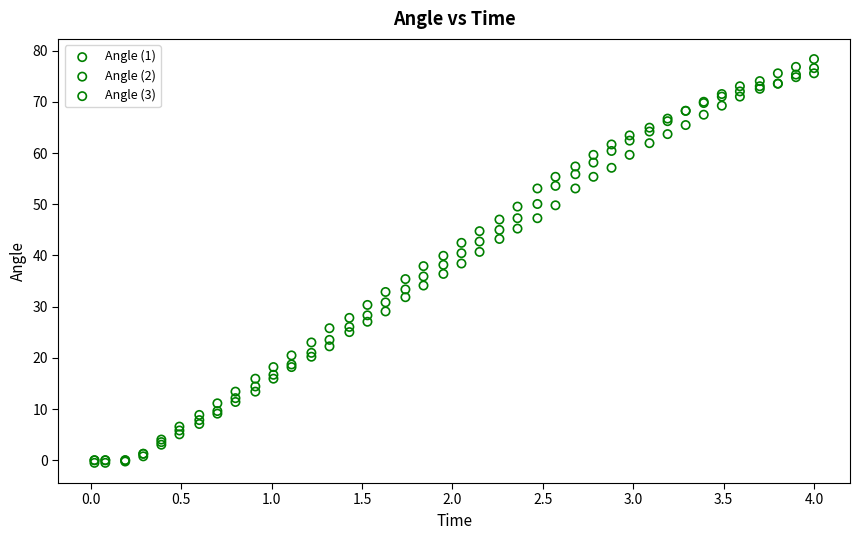

What are all the series names shown in the legend?

Angle (1), Angle (2), Angle (3)